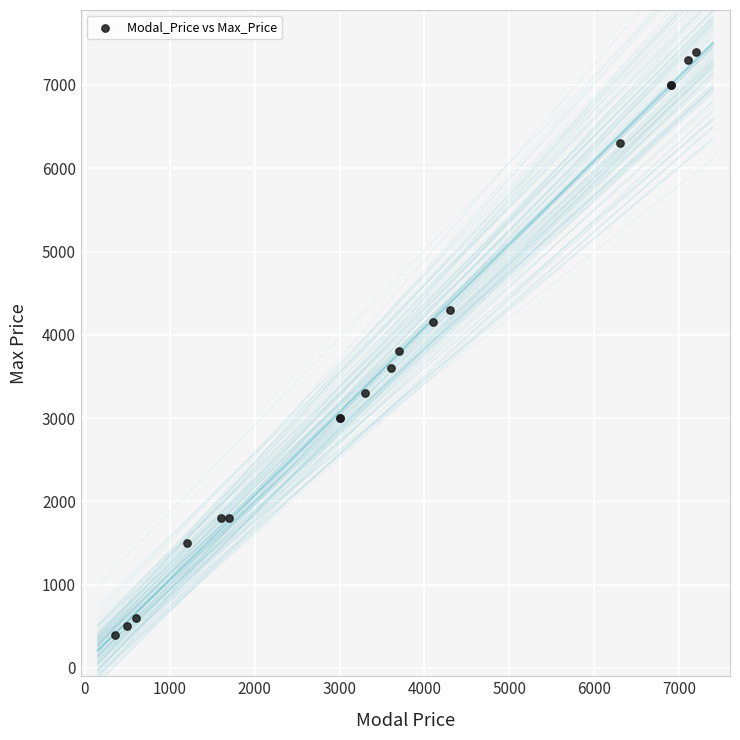

What Y value in the scatter plot is closest to 3900?

3800